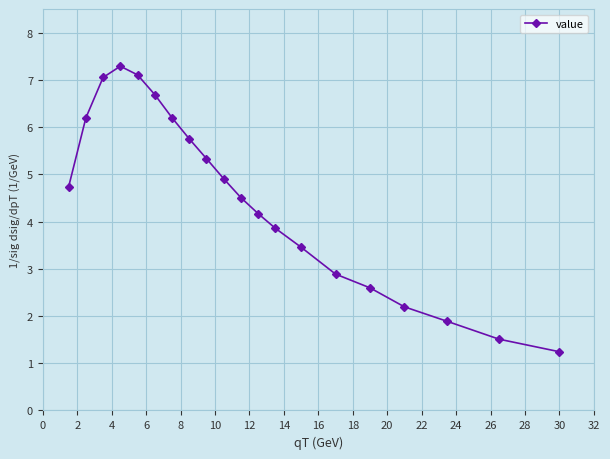

What is the sum of all values?

89.6